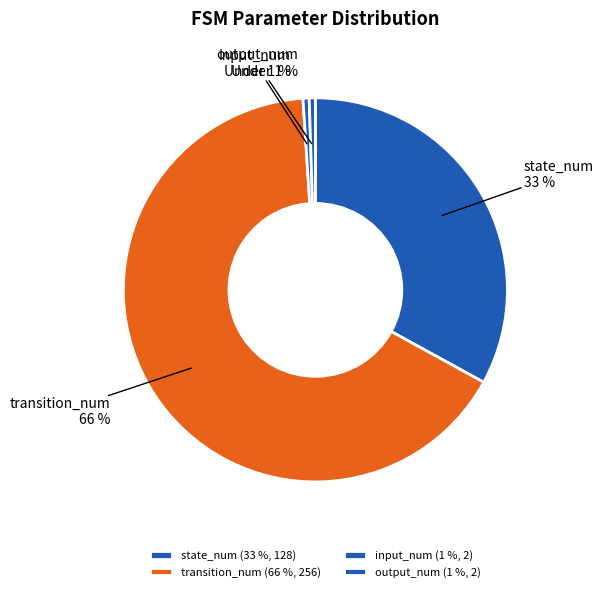

To the nearest percent, what percentage of the pie is input_num?

1%